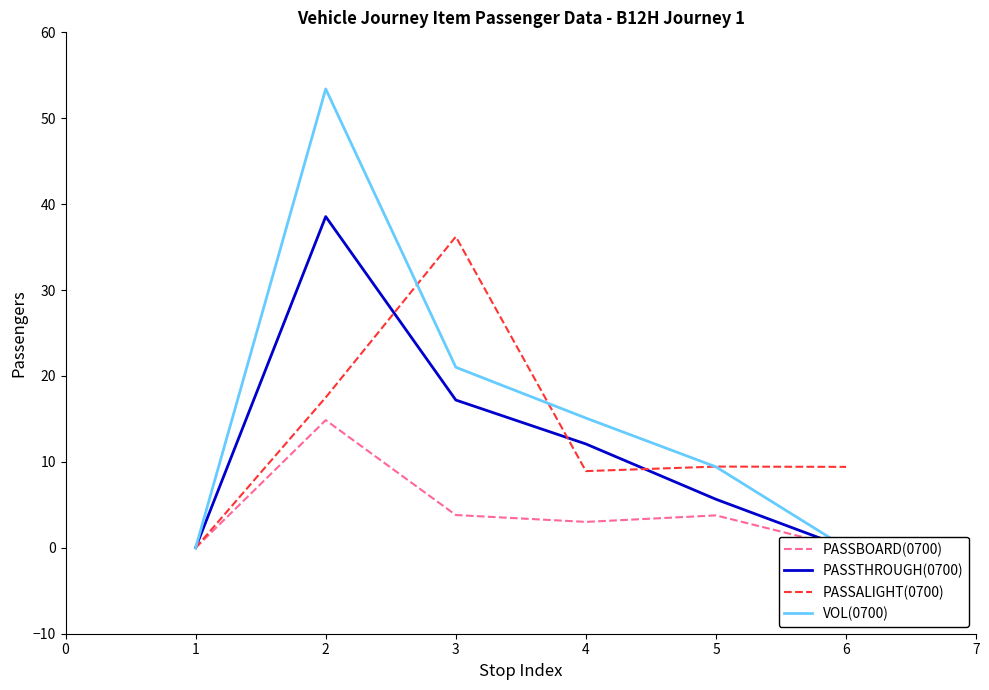

Is it true that PASSALIGHT(0700) equals 64.1 at 3?

False